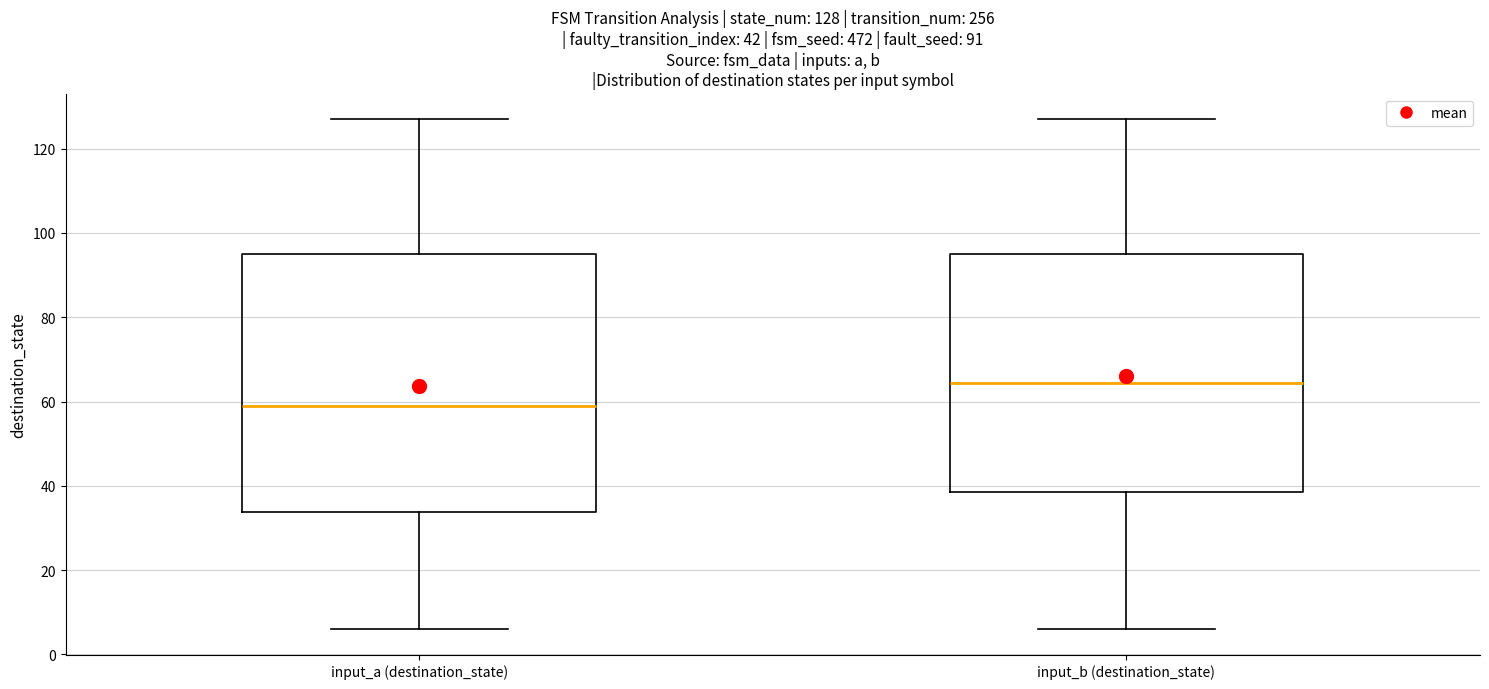

Comparing the boxes themselves (not the whiskers), which one is the tallest?

input_a (destination_state)